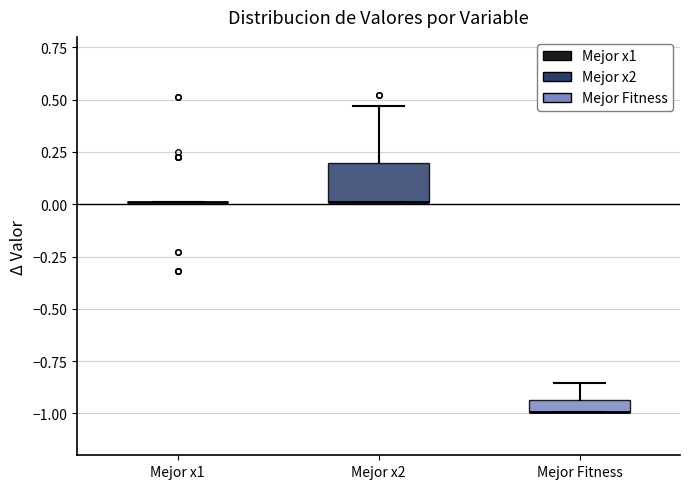

Which box is the tallest, from its lower edge to its upper edge?

Mejor x2